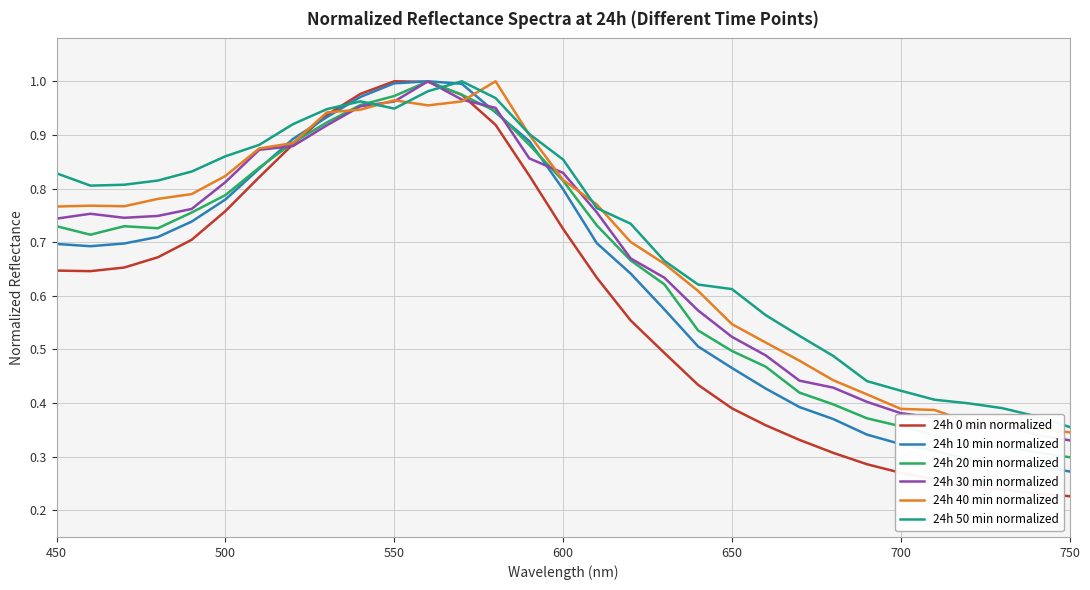

Which series has the largest range (max minus min)?

24h 0 min normalized